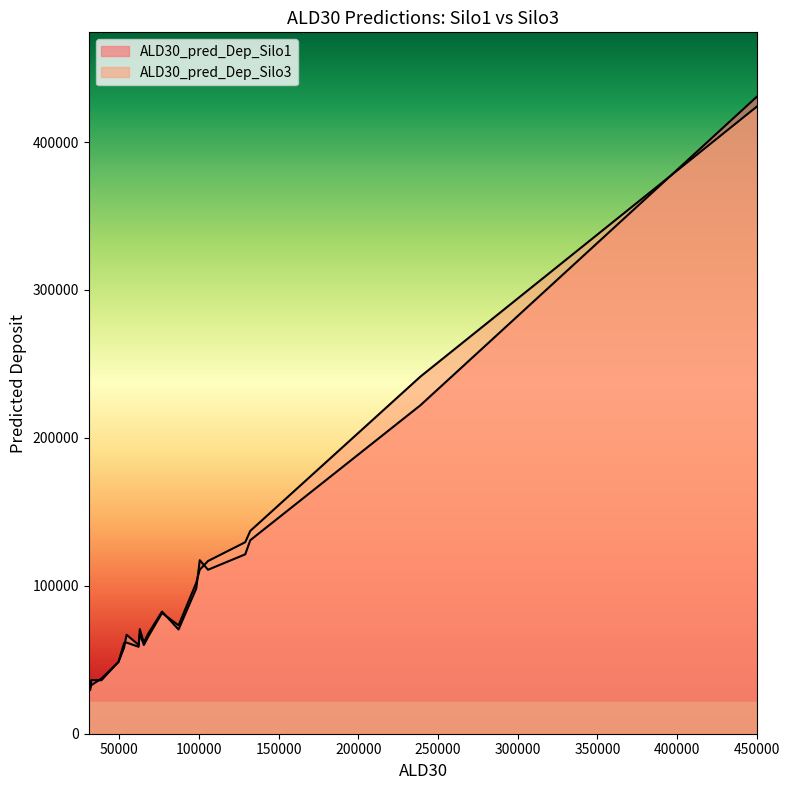

What is the difference between the second highest and minimum values in the ALD30_pred_Dep_Silo1 series?

192742.6